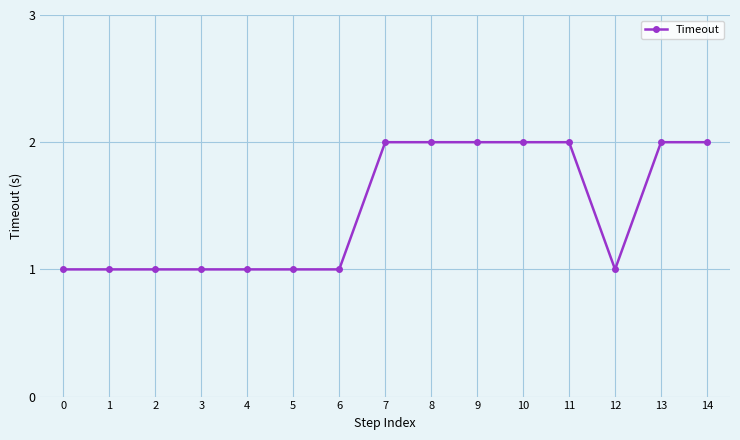

Reading left to right, extract all data points from this chart.

0=1	1=1	2=1	3=1	4=1	5=1	6=1	7=2	8=2	9=2	10=2	11=2	12=1	13=2	14=2